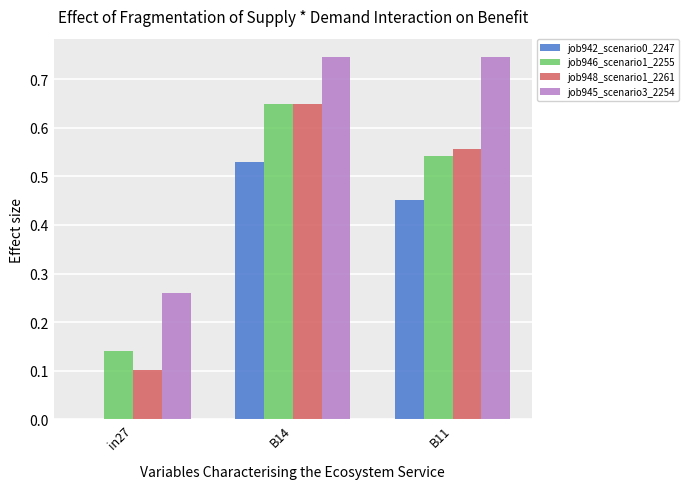

Is the value of job942_scenario0_2247 at B11 greater than the value of job945_scenario3_2254 at B11?

No